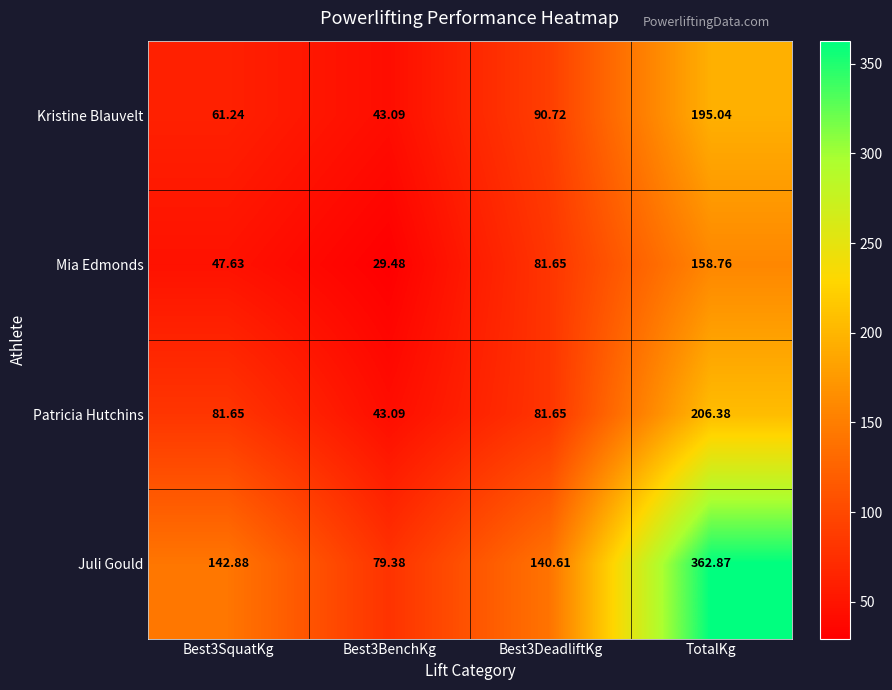

Rank the series at TotalKg from highest to lowest value.

Juli Gould, Patricia Hutchins, Kristine Blauvelt, Mia Edmonds